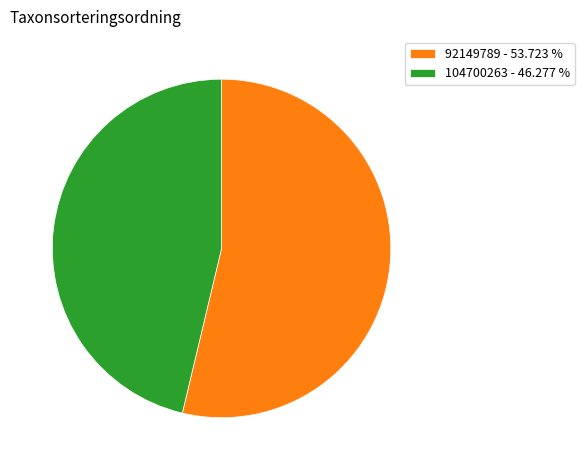

Count the number of slices in the pie.

2